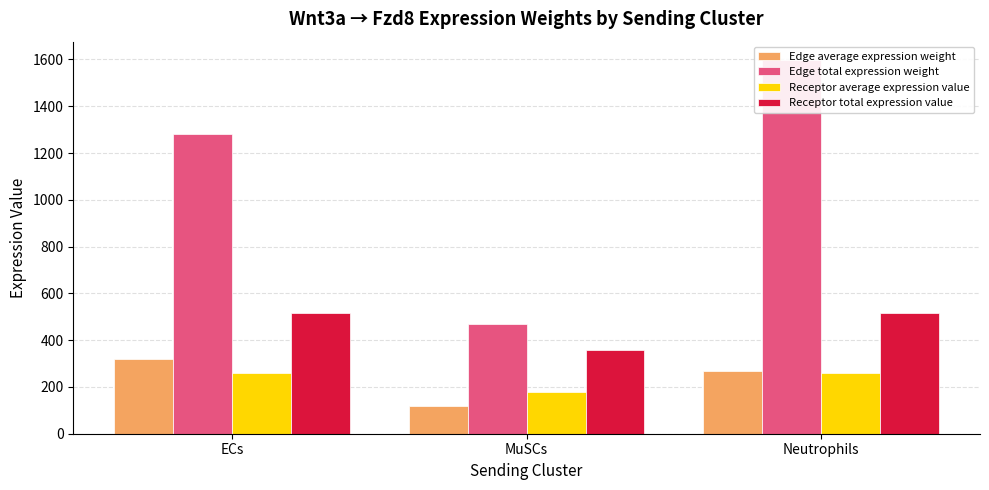

What is the value of the Edge total expression weight bar at the 1st from the left?

1283.5